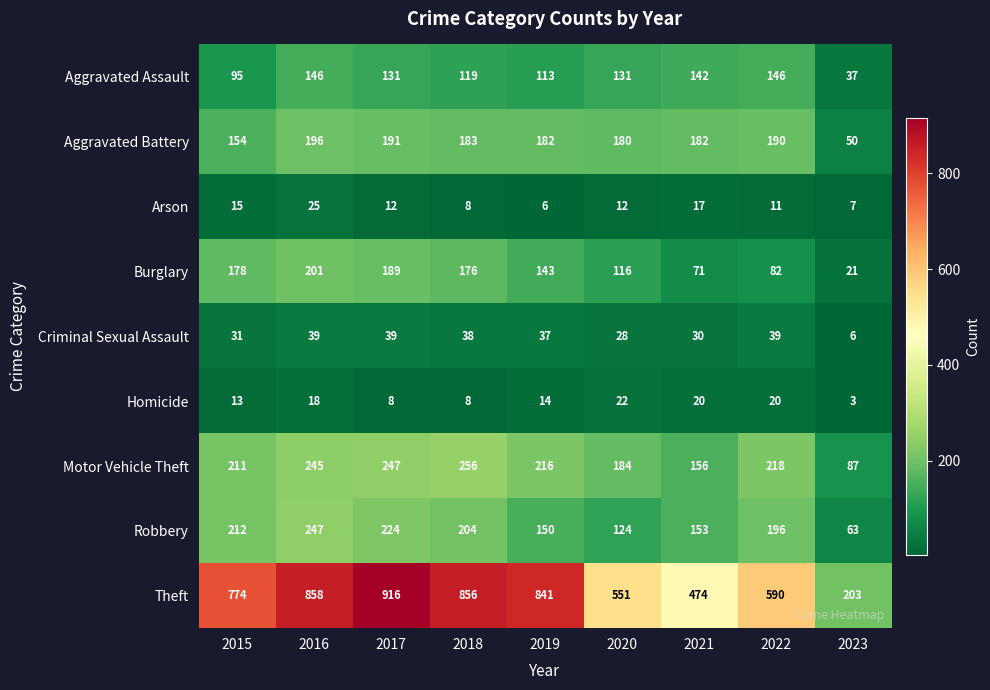

At how many categories does at least one series exceed 171?

9